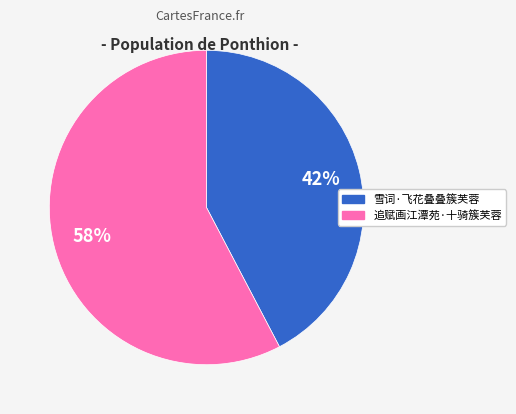

Do 追赋画江潭苑·十骑簇芙蓉 and 雪词·飞花叠叠簇芙蓉 together represent more than half of the pie?

Yes